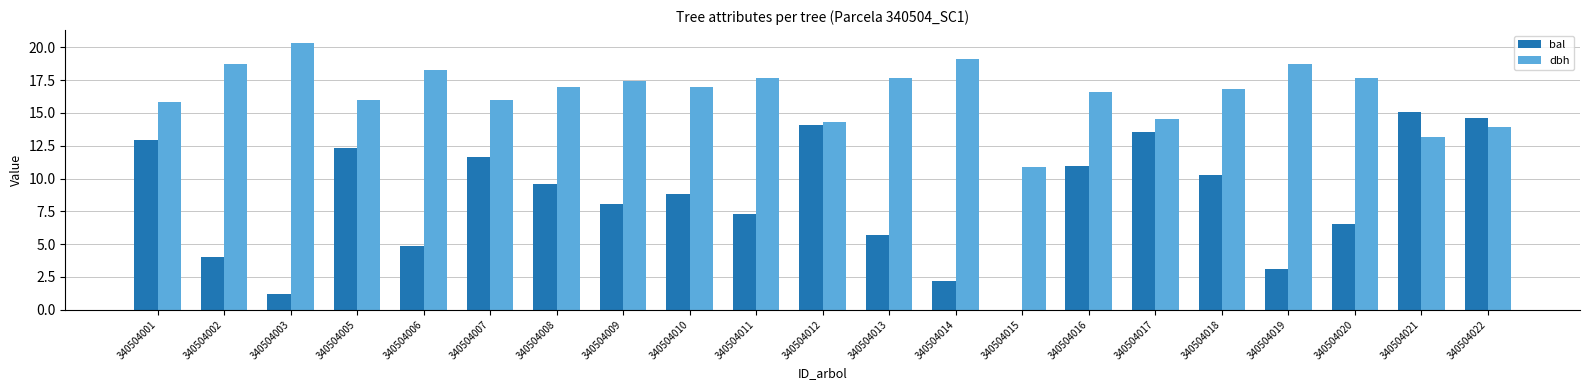

Is it true that dbh equals 8.3 at 340504019?

False